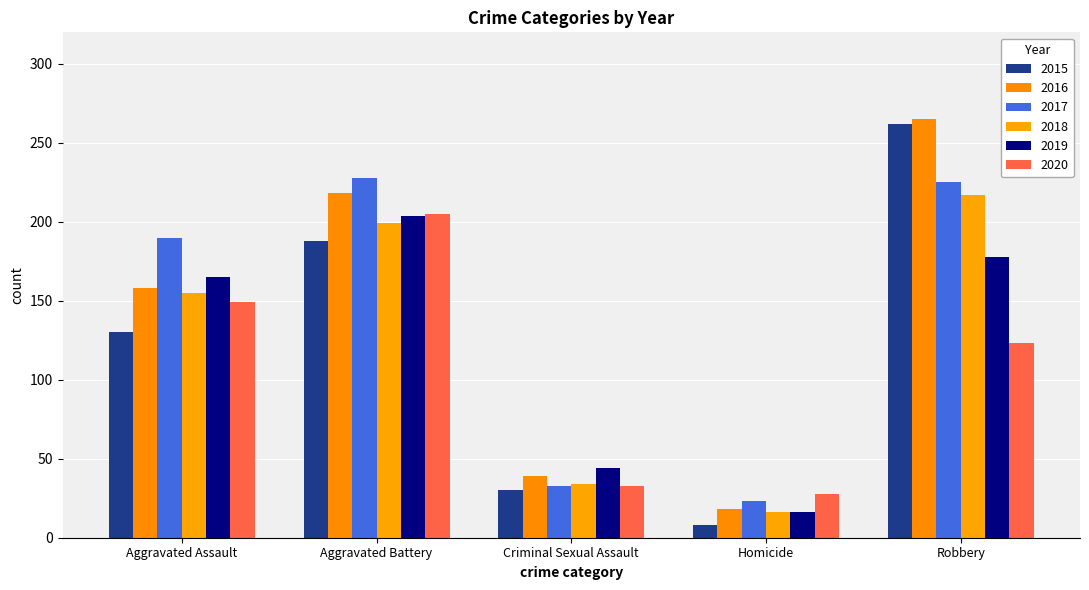

The value of 2015 at Criminal Sexual Assault is 18. True or false?

False